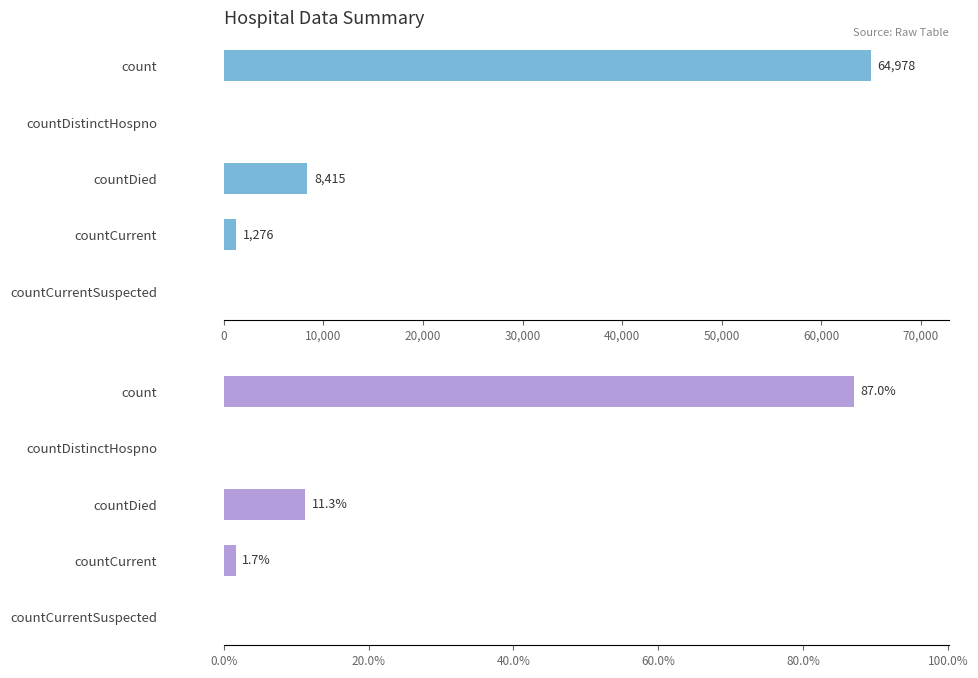

What is the maximum value shown in the chart?

64978.0